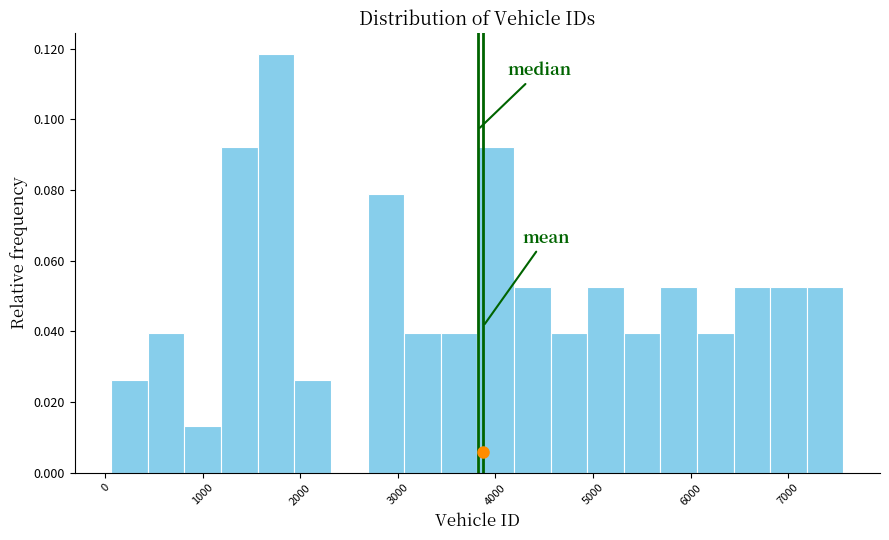

Around what value on the x-axis is the tallest bar? Give the approximate position of its centre, as read against the axis.

1800